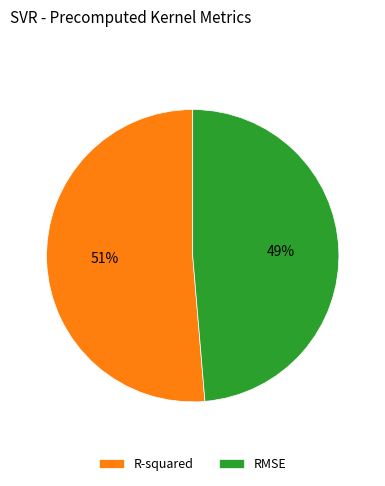

To the nearest percent, what is the combined percentage of R-squared and RMSE?

100%